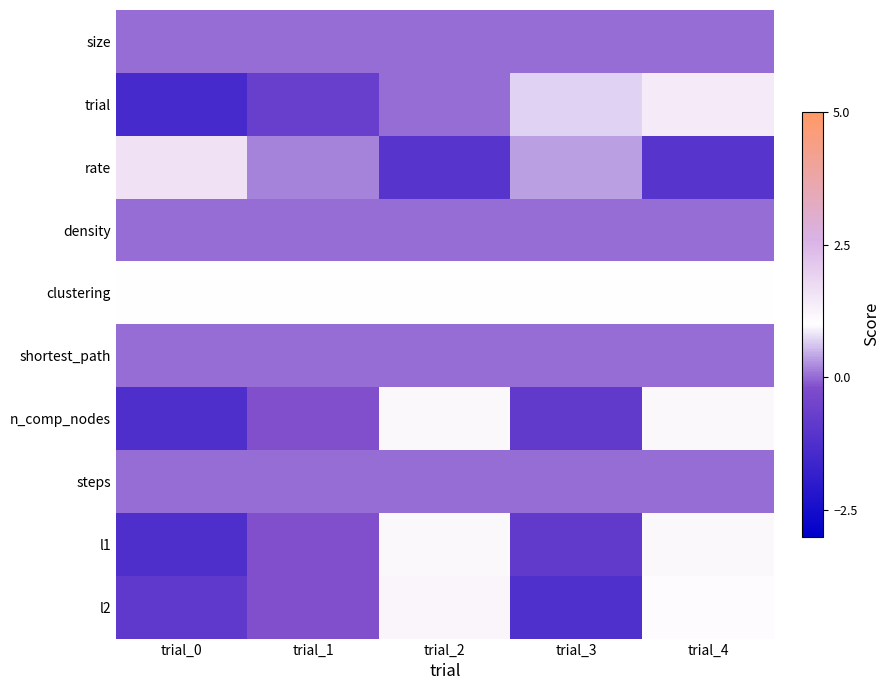

At how many categories does at least one series exceed 1?

3